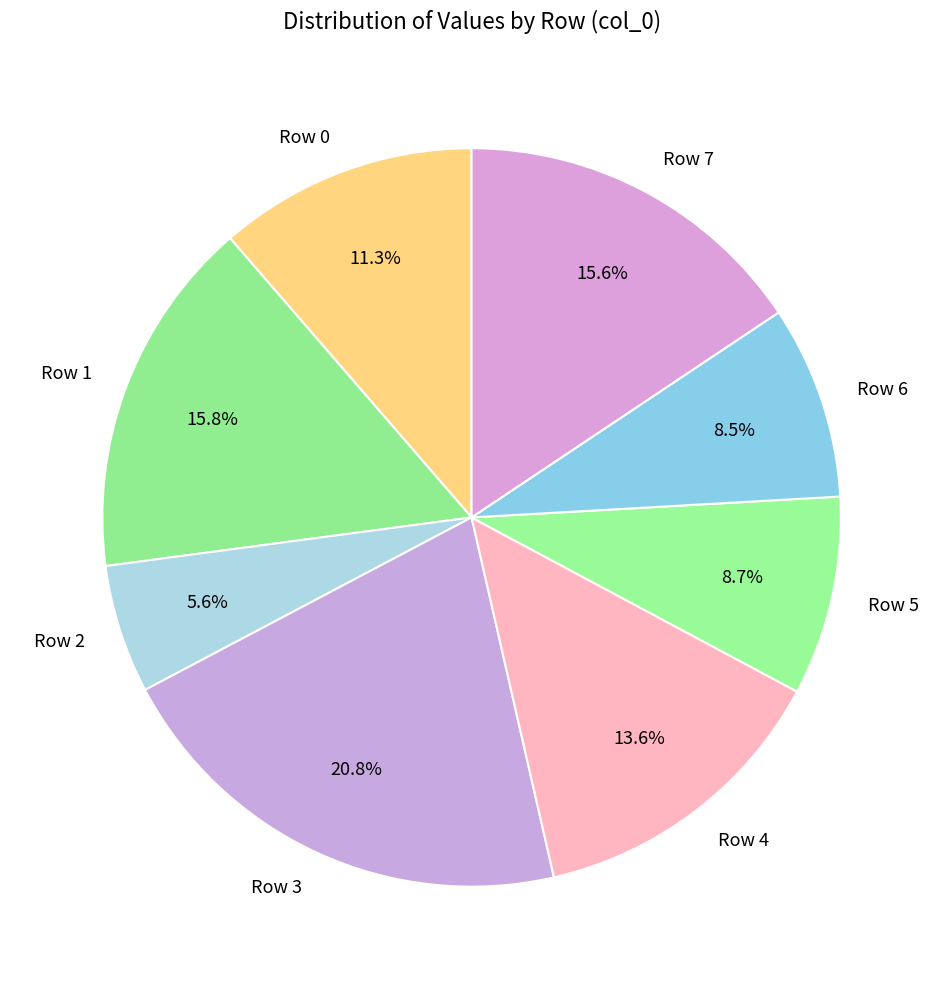

What percentage is the Row 4 slice, to the nearest percent?

14%